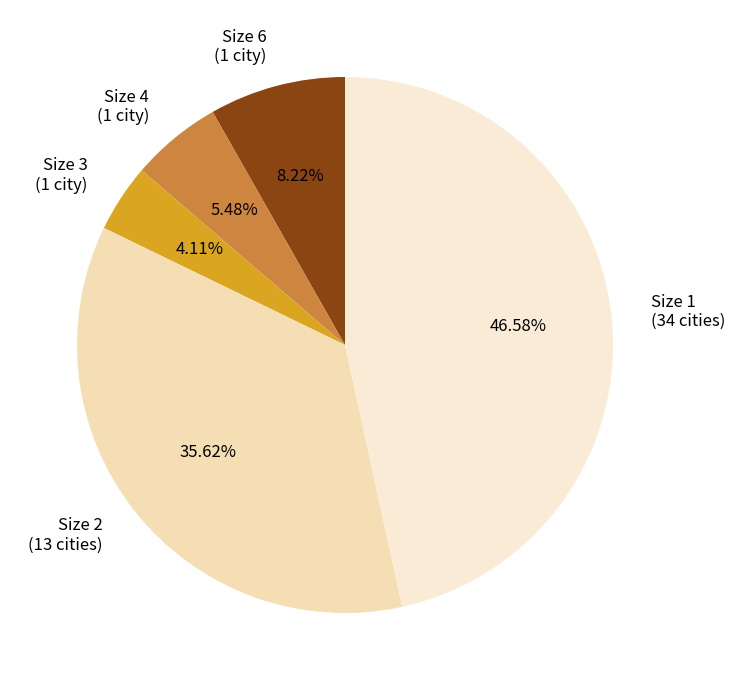

To the nearest percent, what percentage of the pie is Size 4?

5%